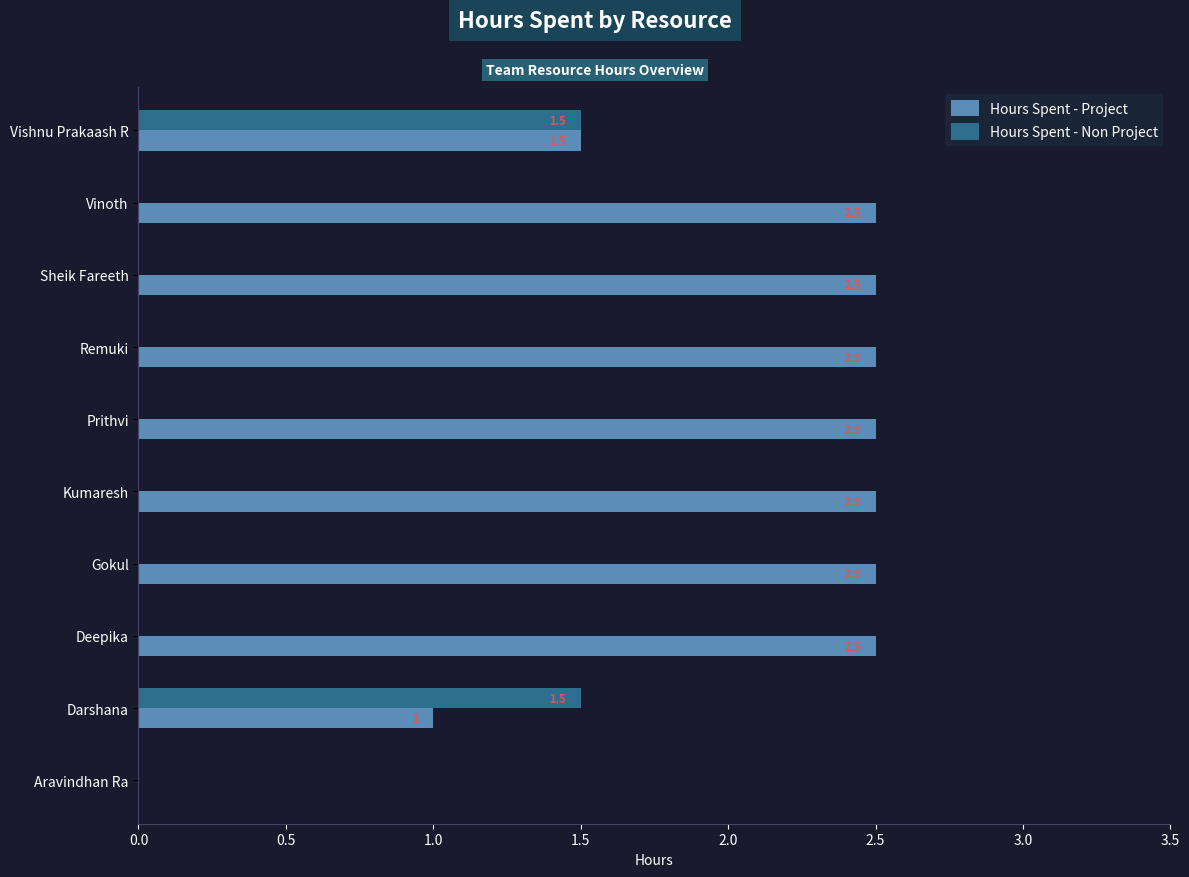

At which category is the sum across all series the highest?

Vishnu Prakaash R